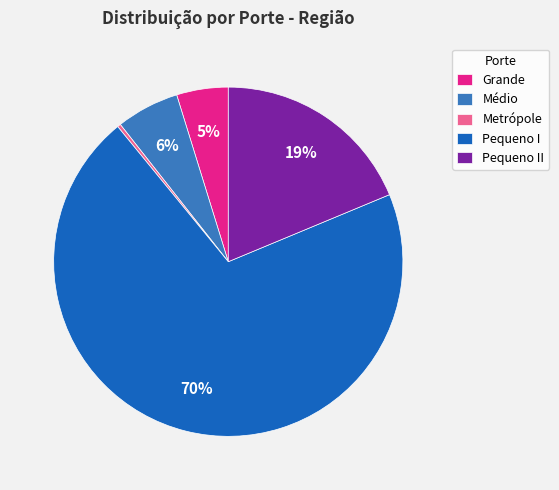

To the nearest percent, what is the combined percentage of Pequeno I and Médio?

76%